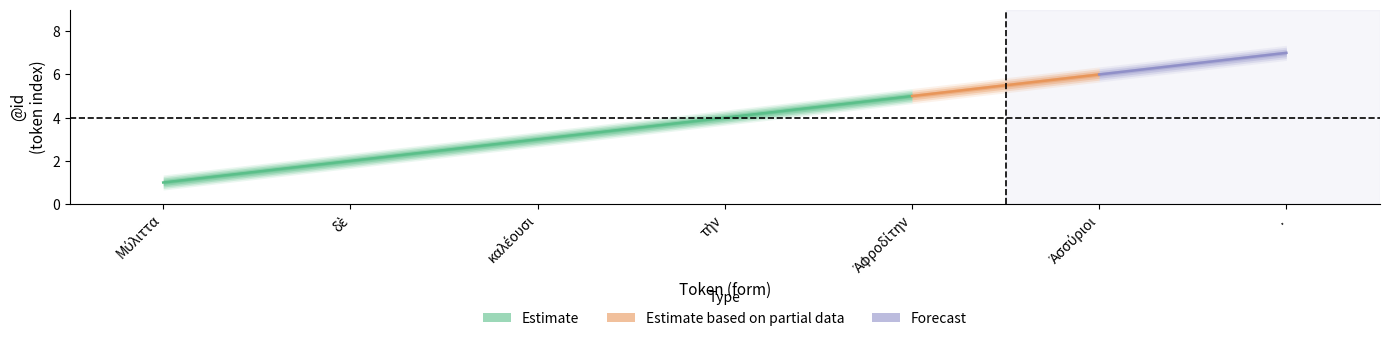

What is the sum of the values at Ἀφροδίτην and τὴν?

9